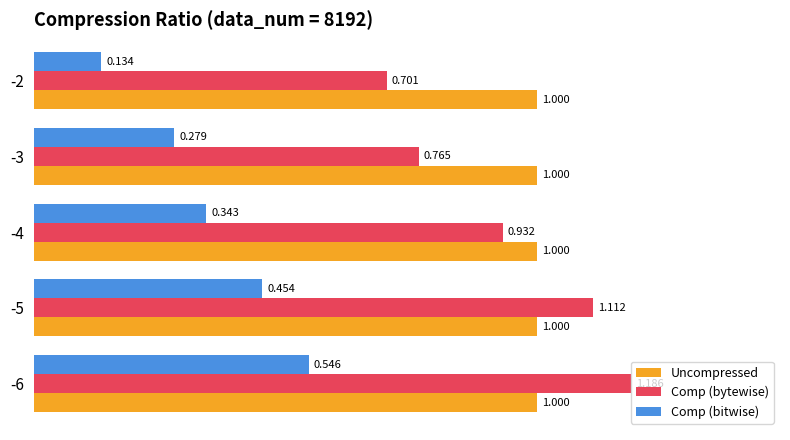

Rank the series by their maximum value, from lowest to highest.

Comp (bitwise), Uncompressed, Comp (bytewise)